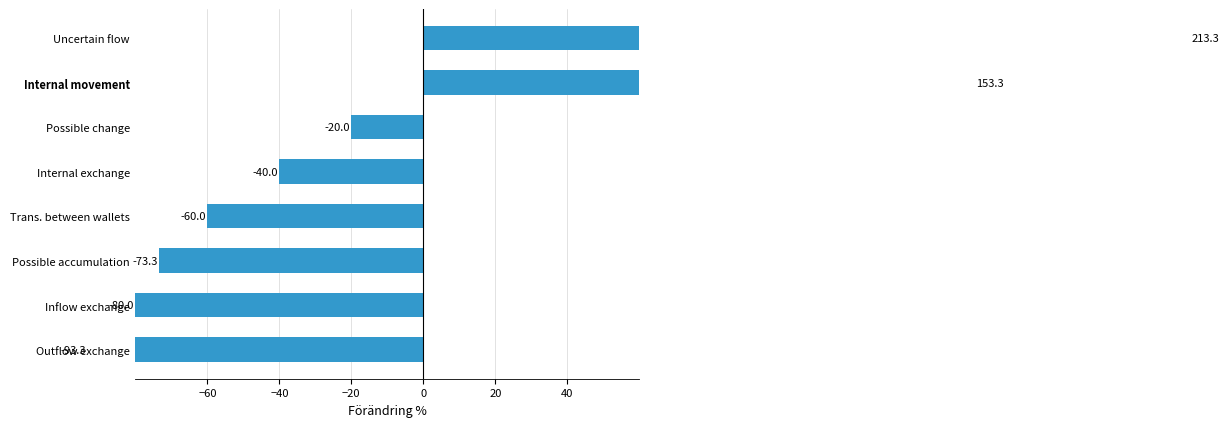

How many distinct data groups are displayed?

1